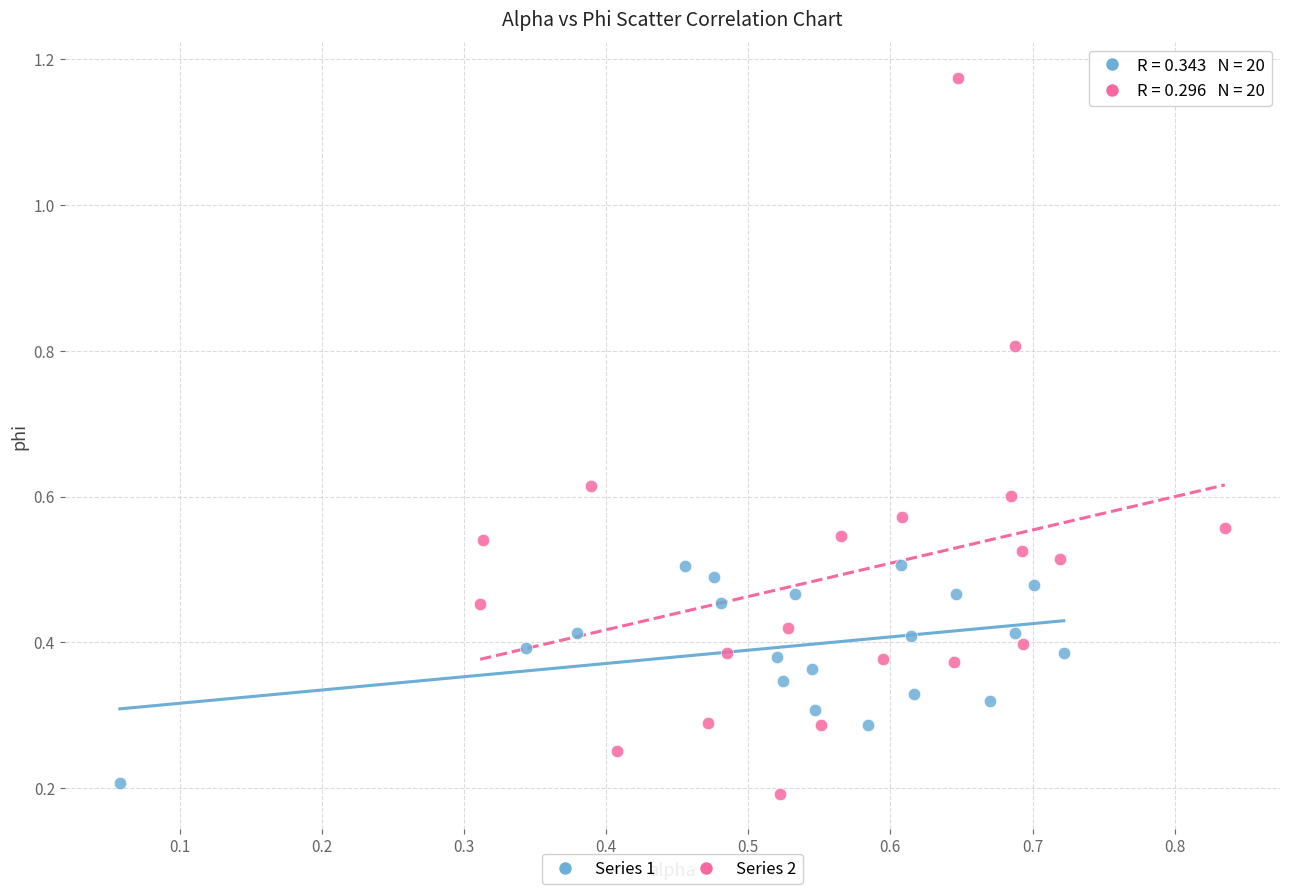

Which series has the widest spread of Y values?

Series 2